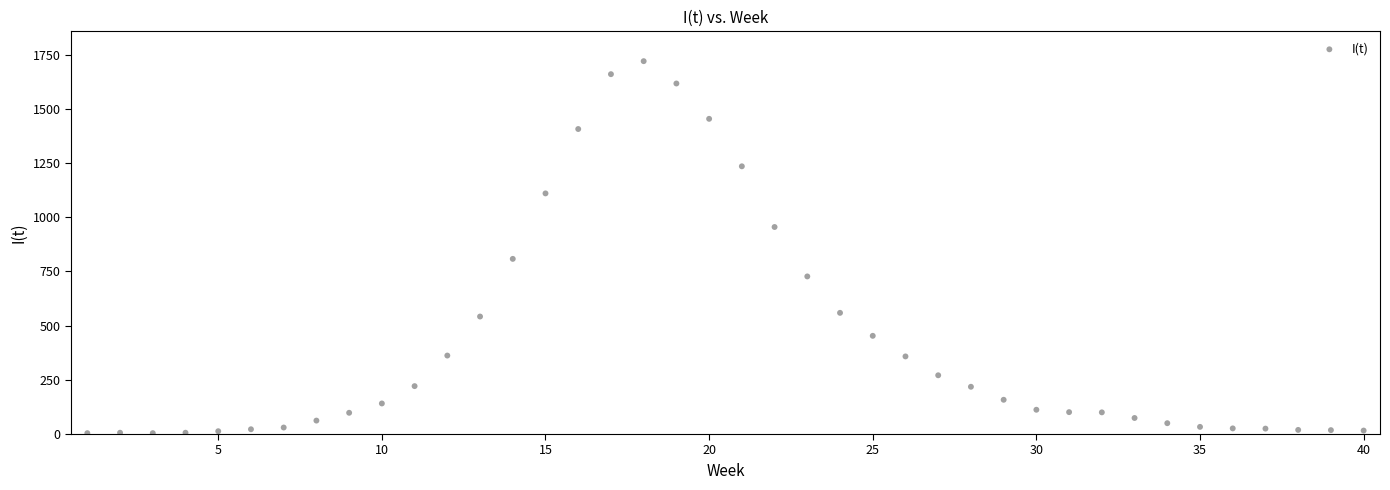

What is the range of Y values (max minus min)?

1716